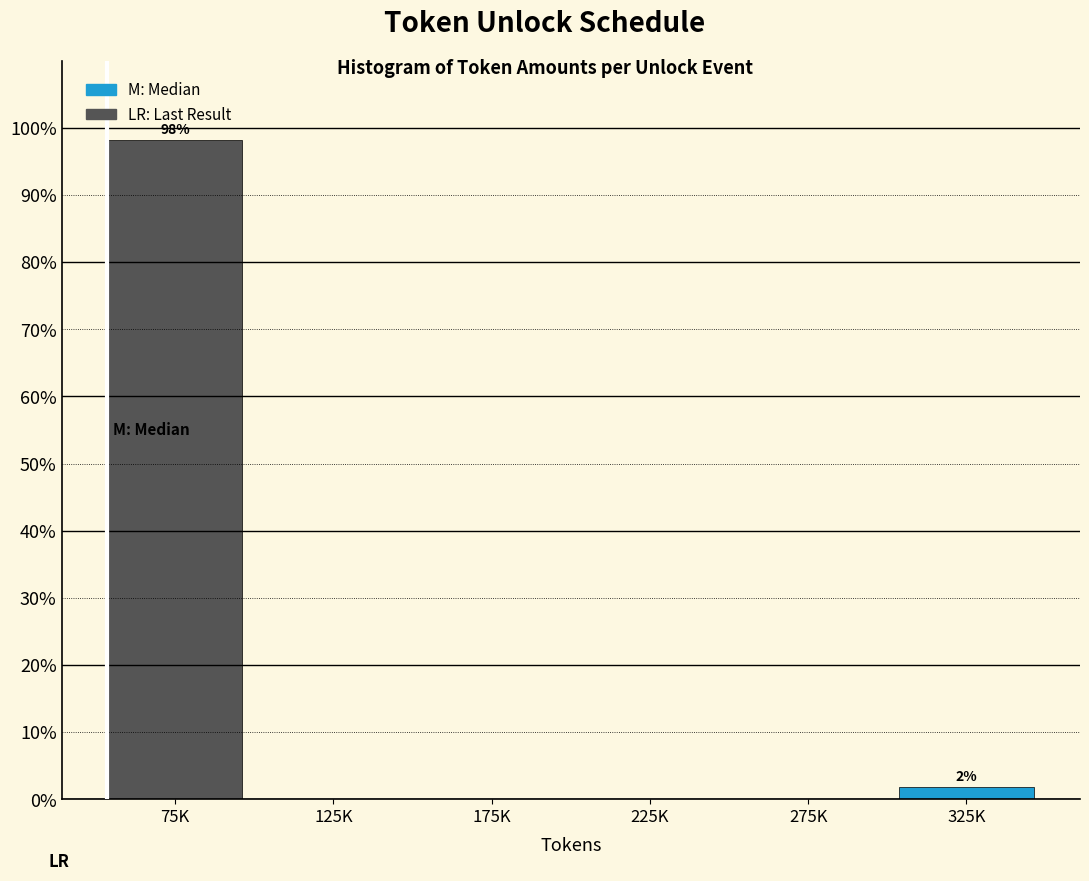

Reading left to right, extract all data points from this chart.

75K=98.1	125K=0.0	175K=0.0	225K=0.0	275K=0.0	325K=1.9